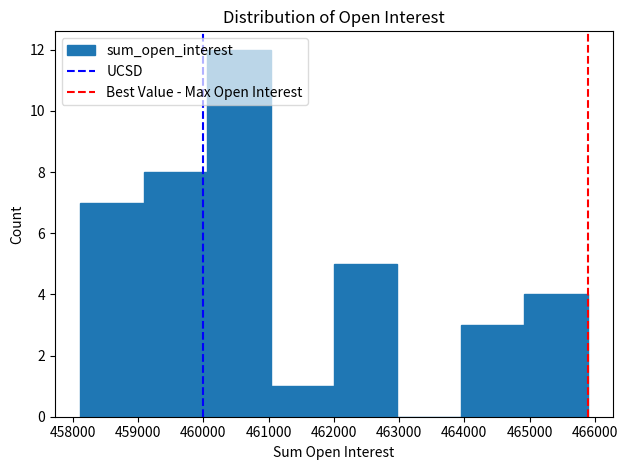

Which range on the x-axis has the tallest bar?

460100 to 461000